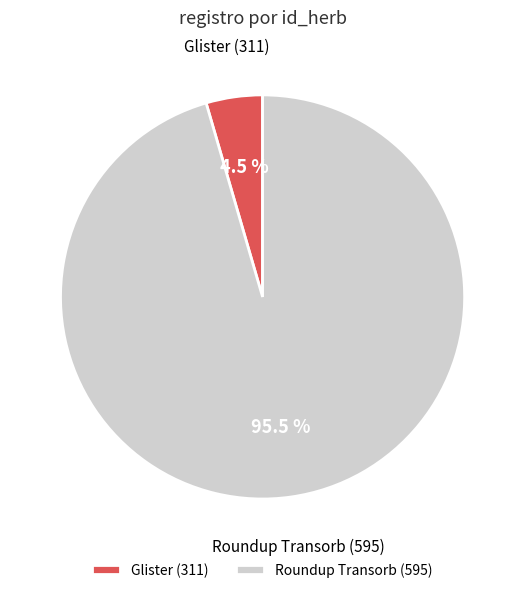

Combined, what portion of the pie is Roundup Transorb (595) and Glister (311)?

100.0%